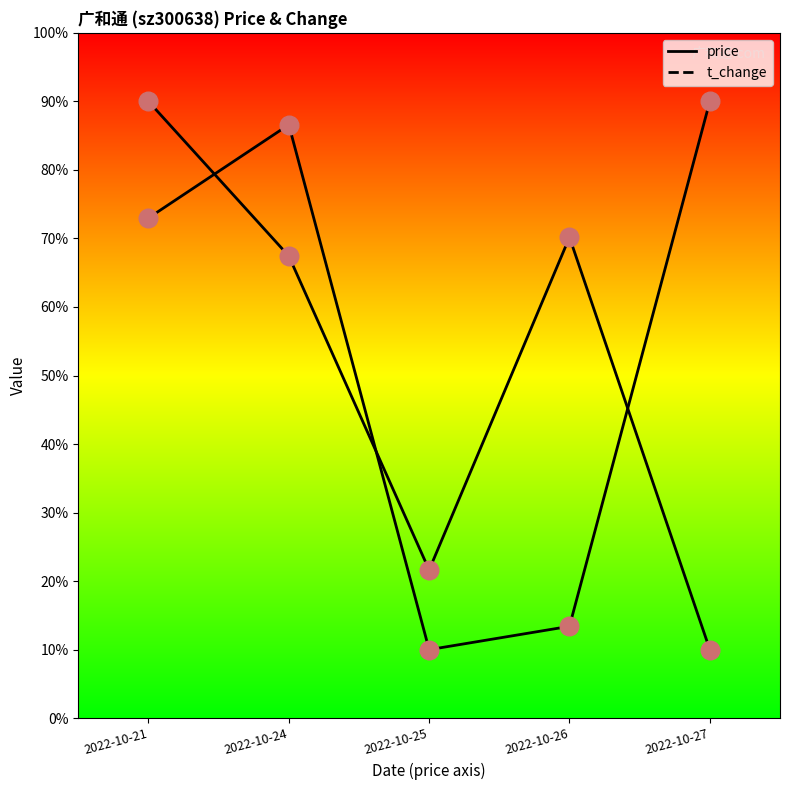

What are all the series names shown in the legend?

price, t_change